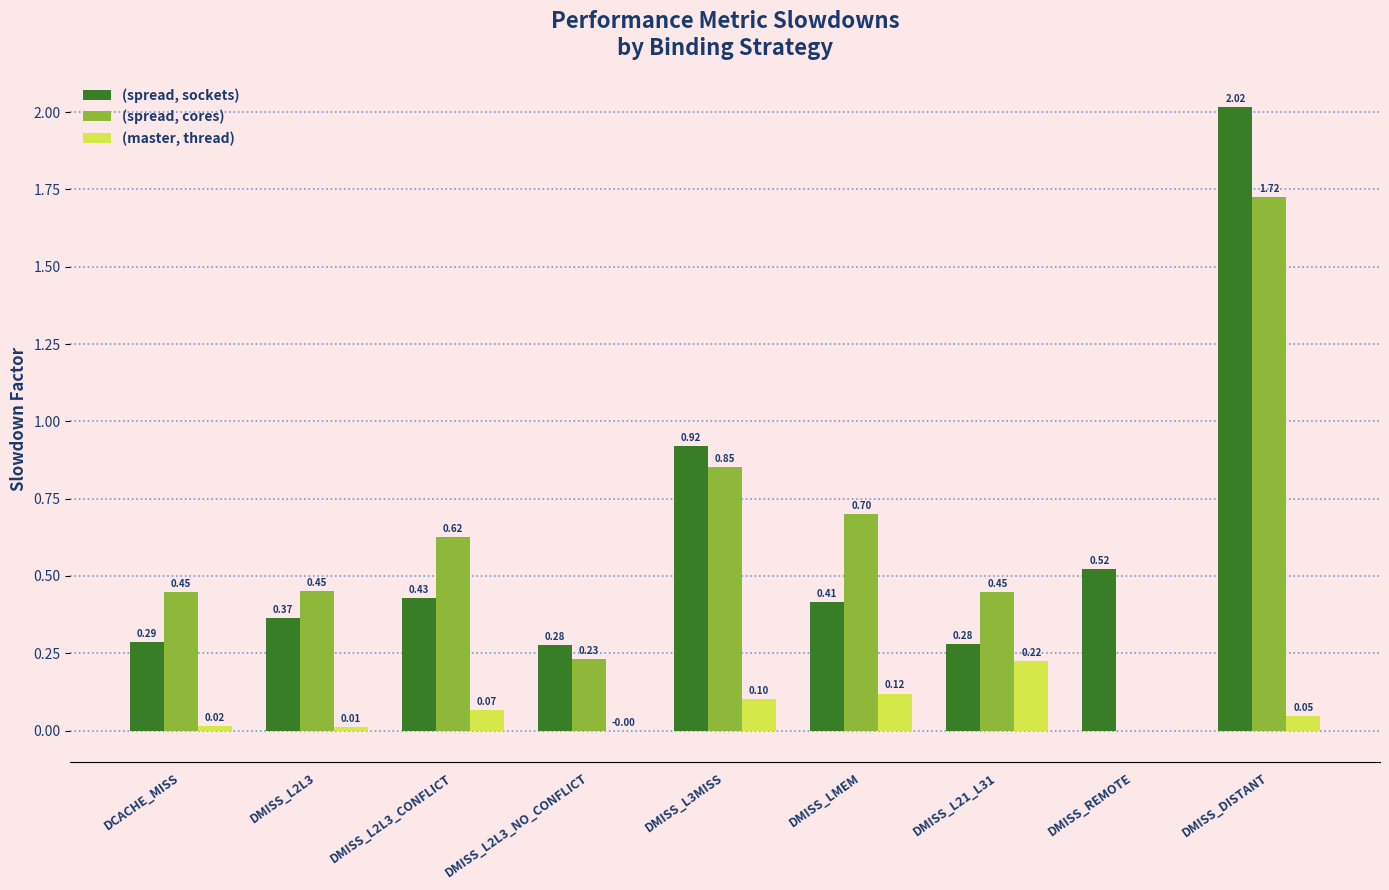

At which category is the sum across all series the highest?

DMISS_DISTANT